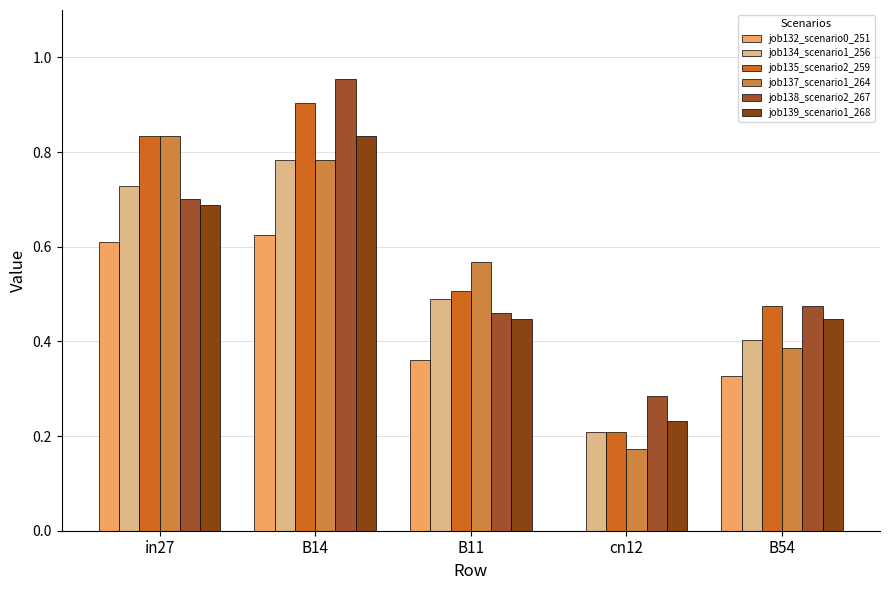

What is the value of the job138_scenario2_267 bar at the 1st from the left?

0.7